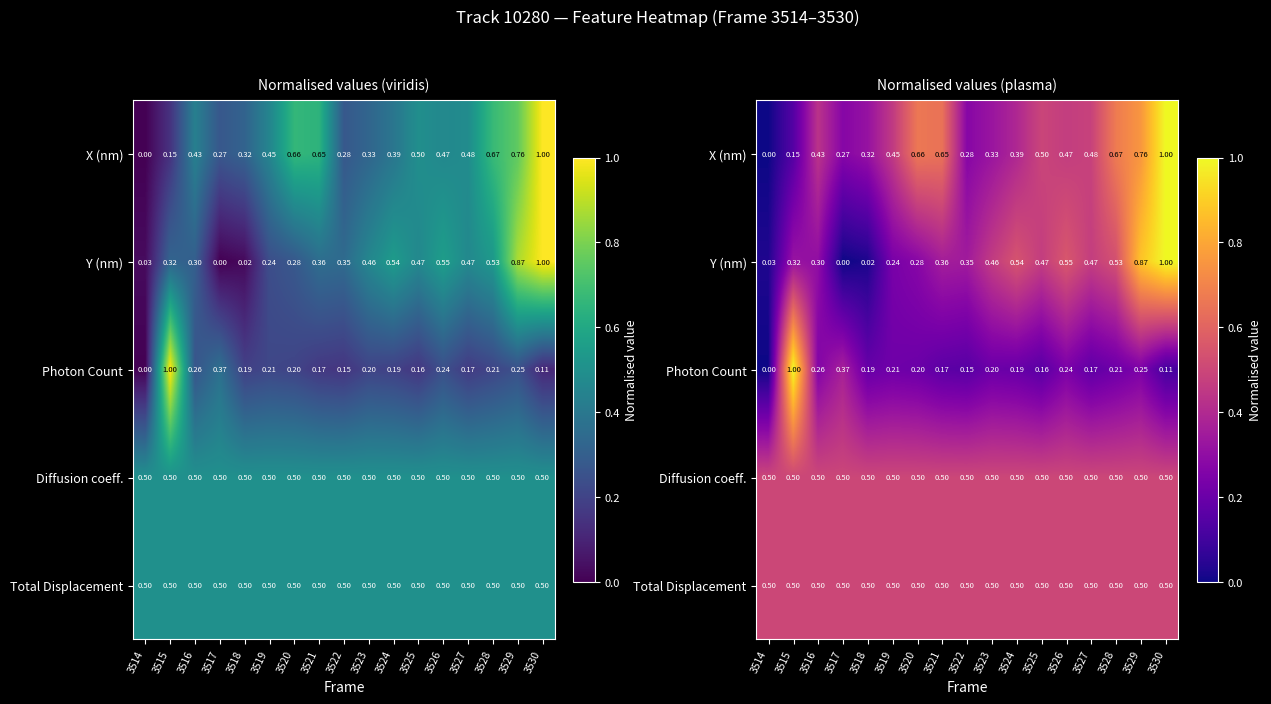

At which label does X (nm) reach its minimum?

3514